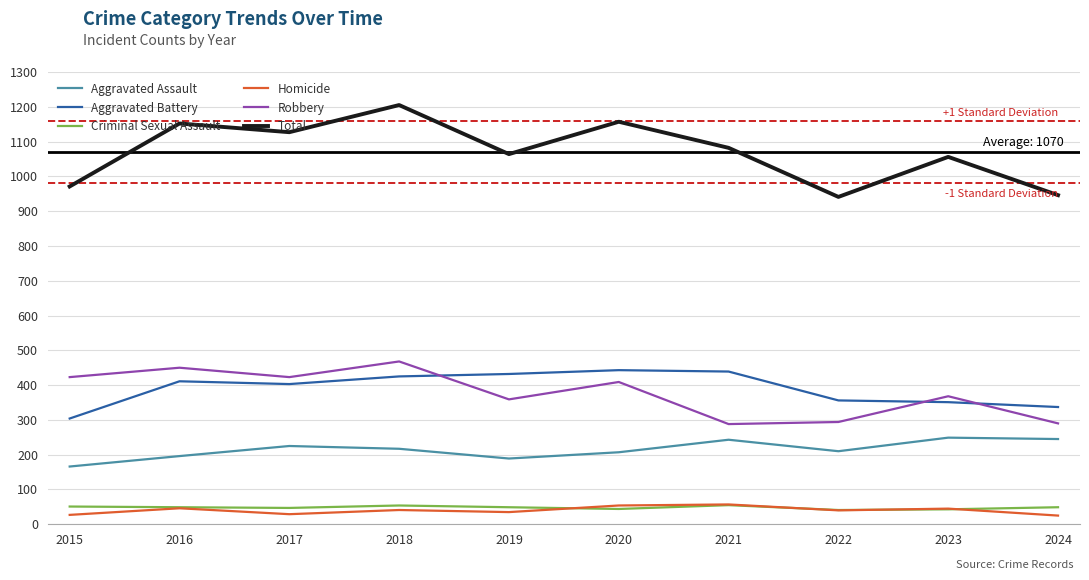

What is the difference between the maximum and second lowest values in the Aggravated Assault series?

60